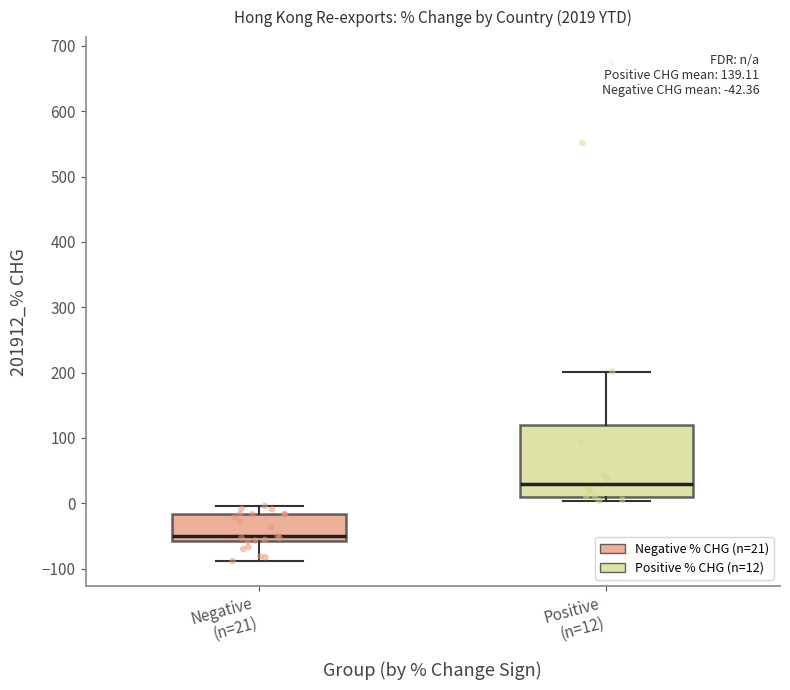

Which box is the tallest, from its lower edge to its upper edge?

Positive (n=12)